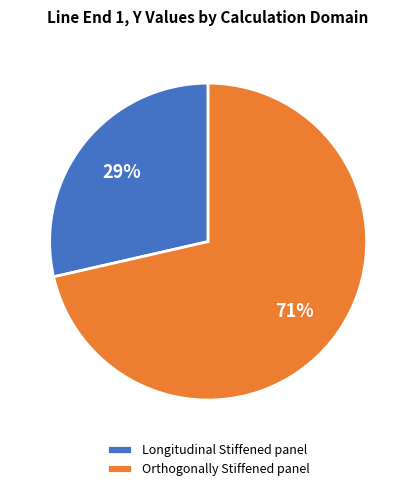

Is it true that Orthogonally Stiffened panel is 64% of the pie?

False